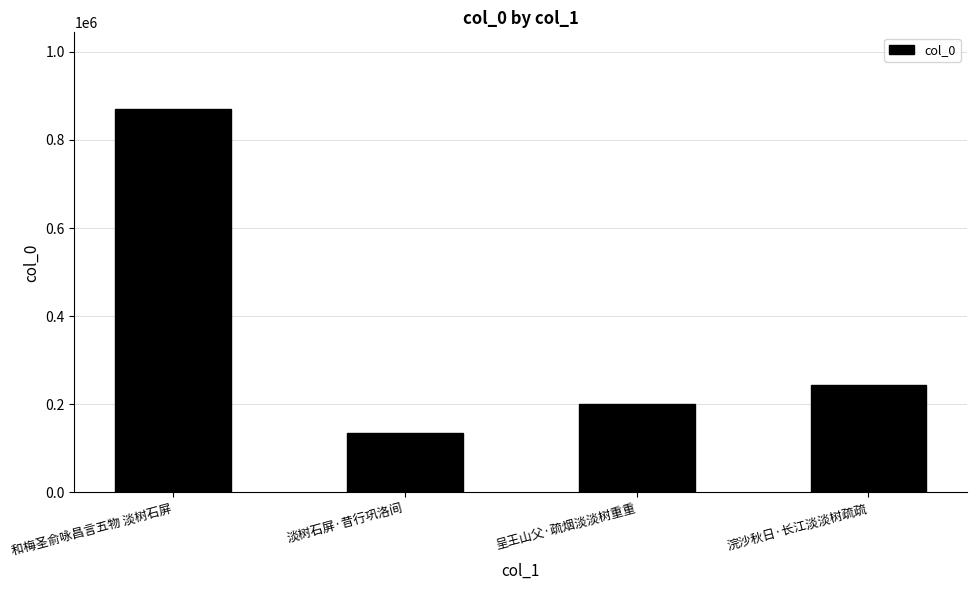

What is the sum of all values?

1447398